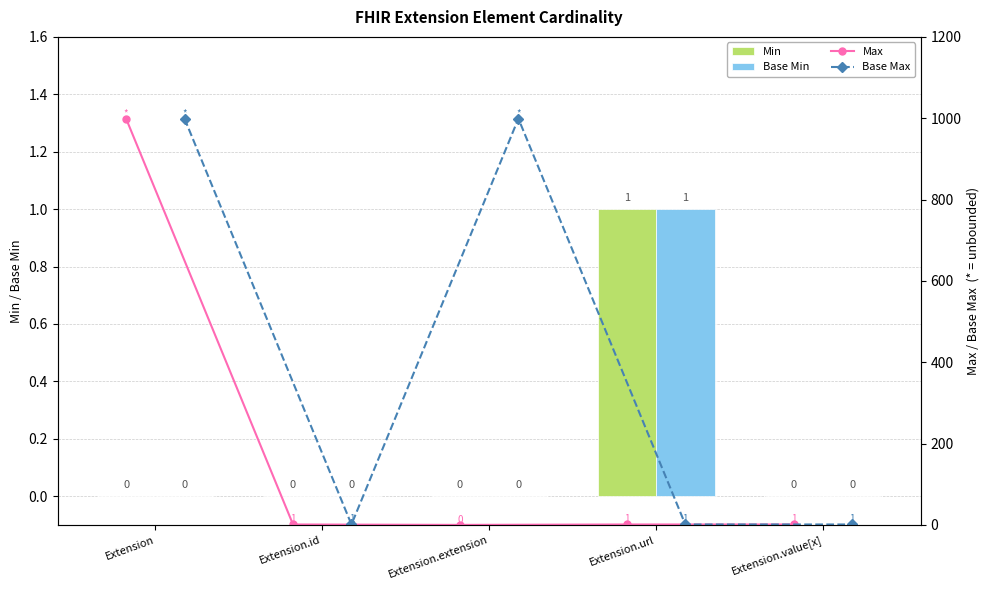

What is the maximum value shown in the chart?

999